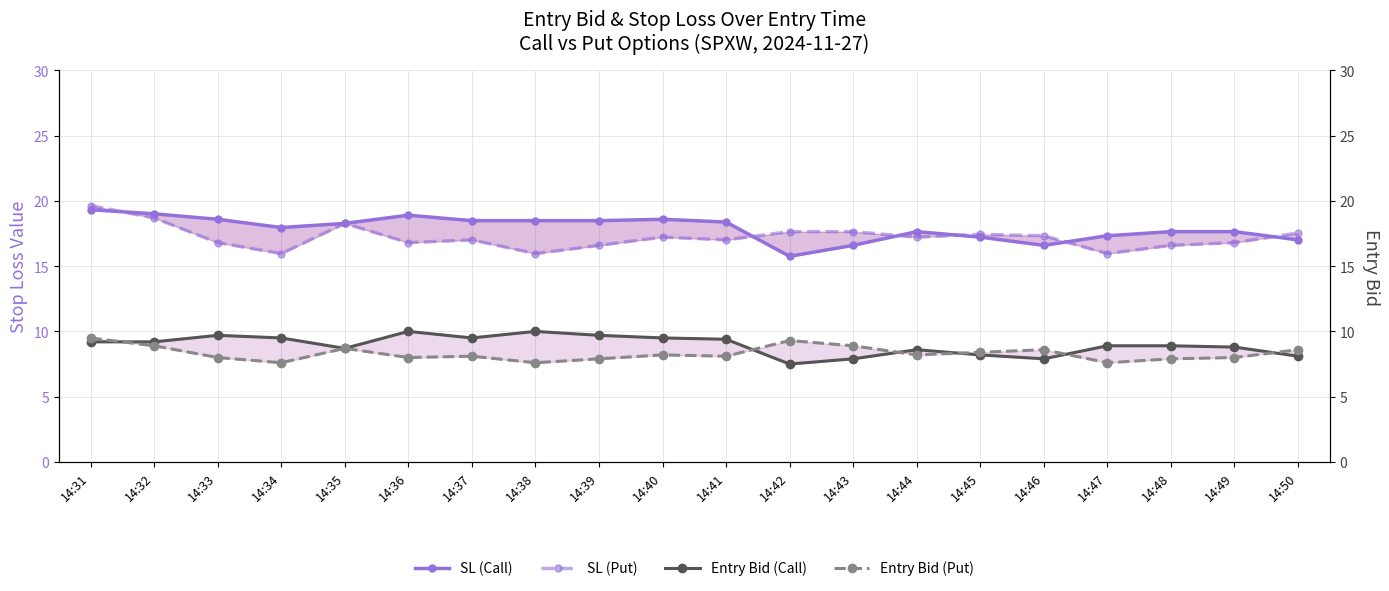

The Entry Bid (Call) series shows 8.2 at 14:45. True or false?

True